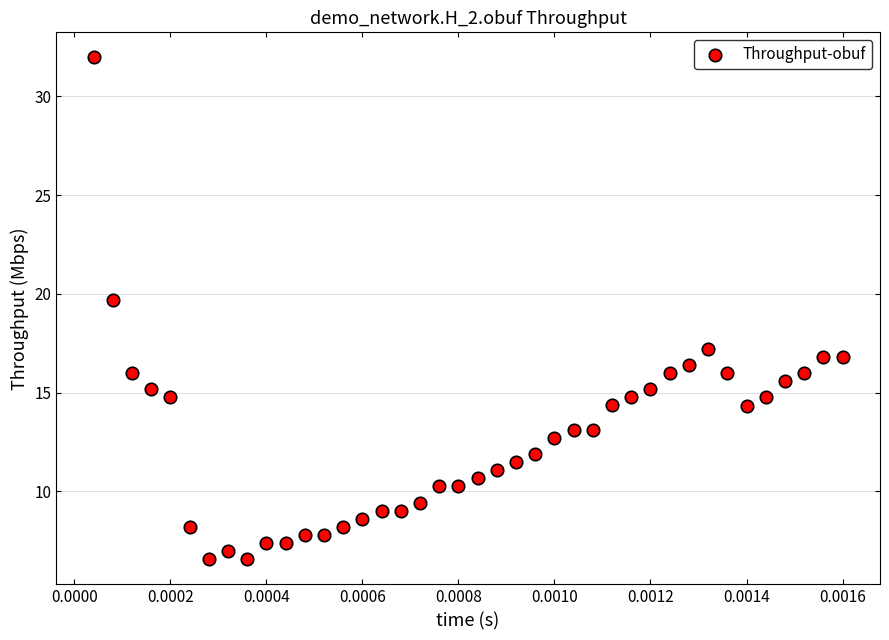

What is the range of Y values (max minus min)?

25.4